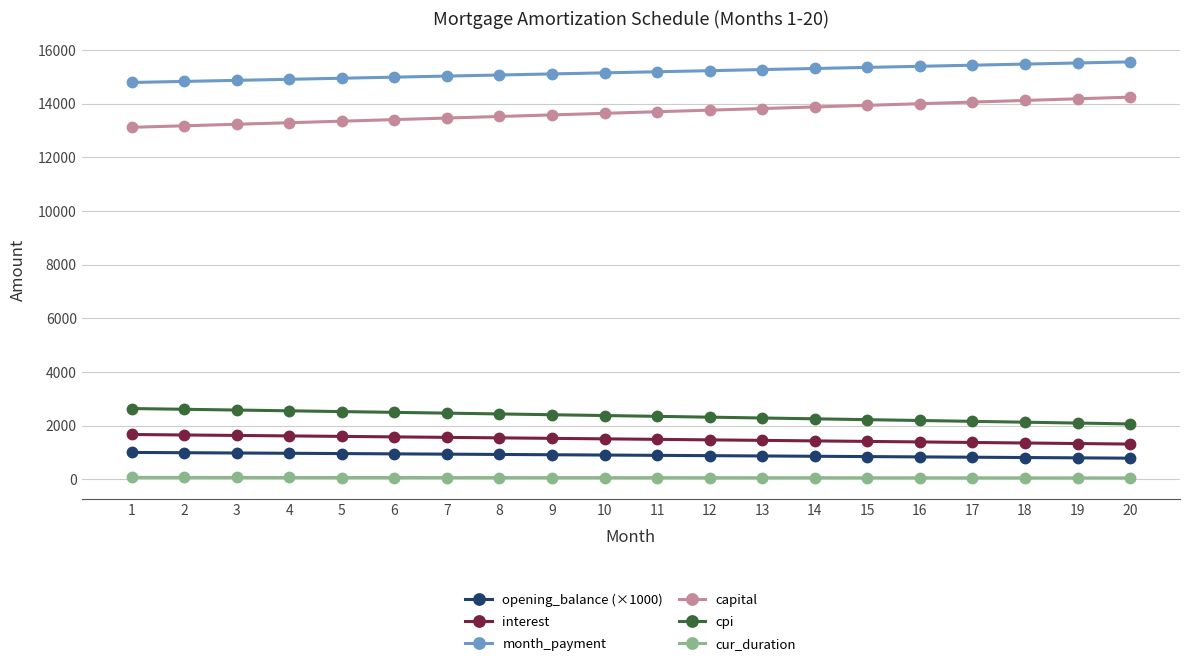

True or false: interest and opening_balance (×1000) intersect in this chart.

False